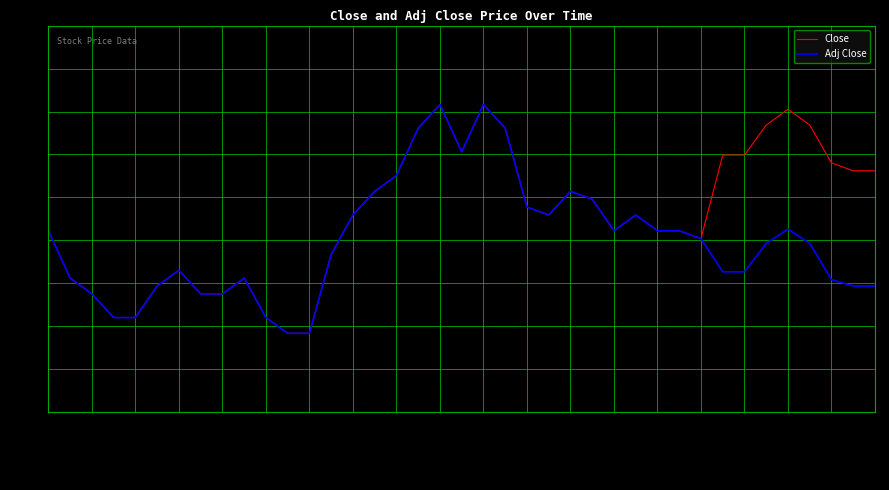

What is the smallest value displayed?

12.7